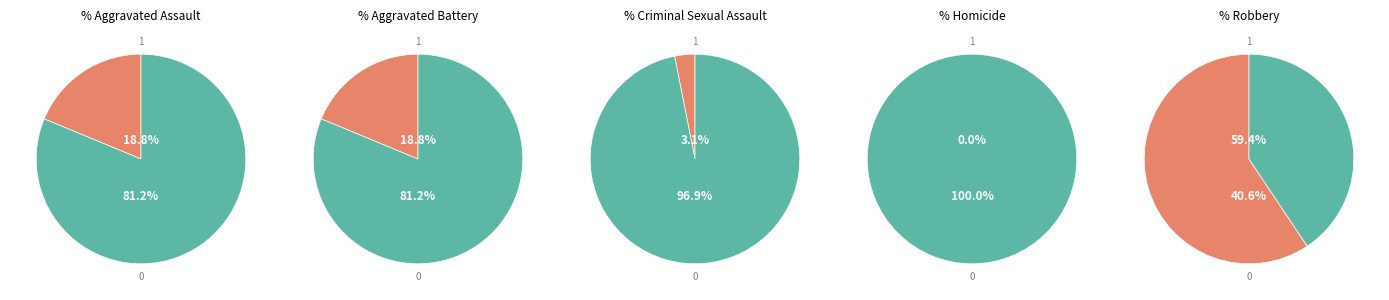

True or false: Homicide accounts for 0% of the total.

True